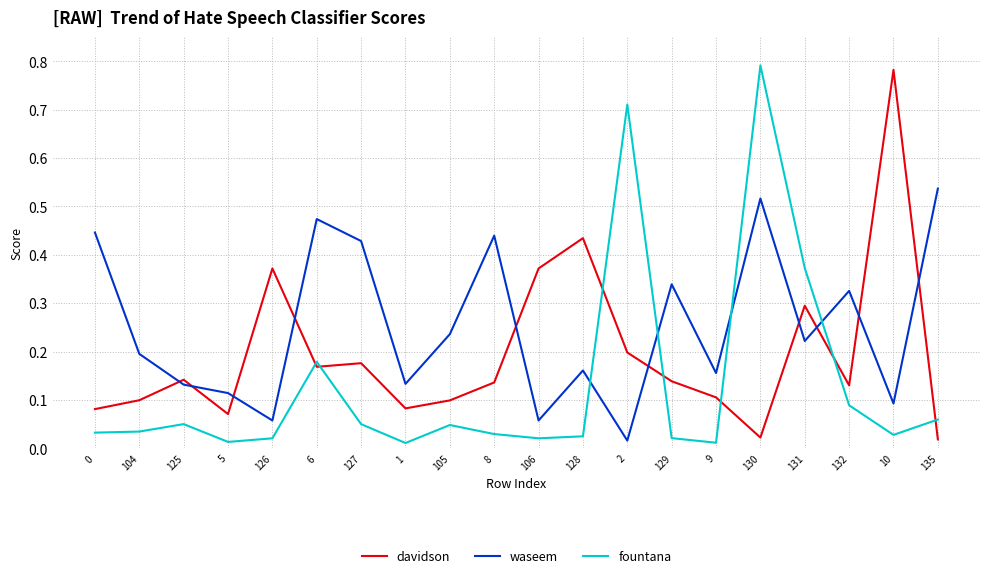

In fountana, how many points are higher than both neighbors (excluding endpoints)?

5